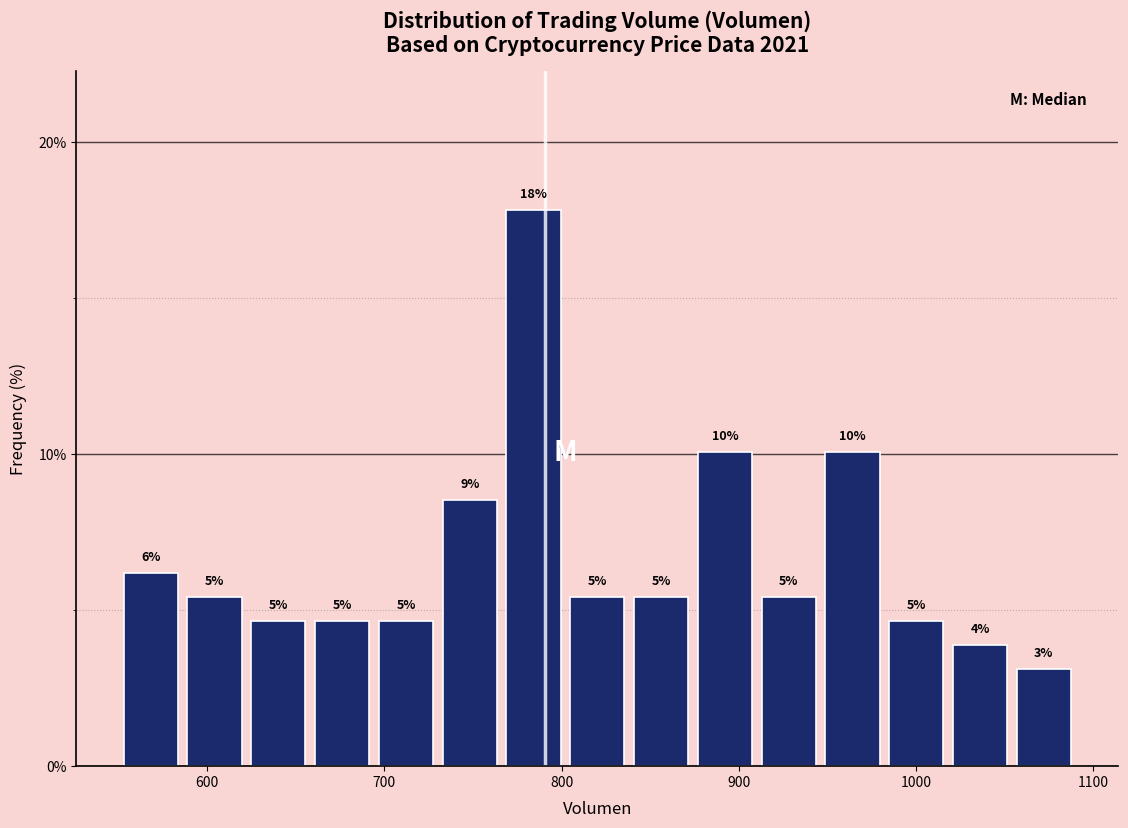

Around what value on the x-axis is the tallest bar? Give the approximate position of its centre, as read against the axis.

780